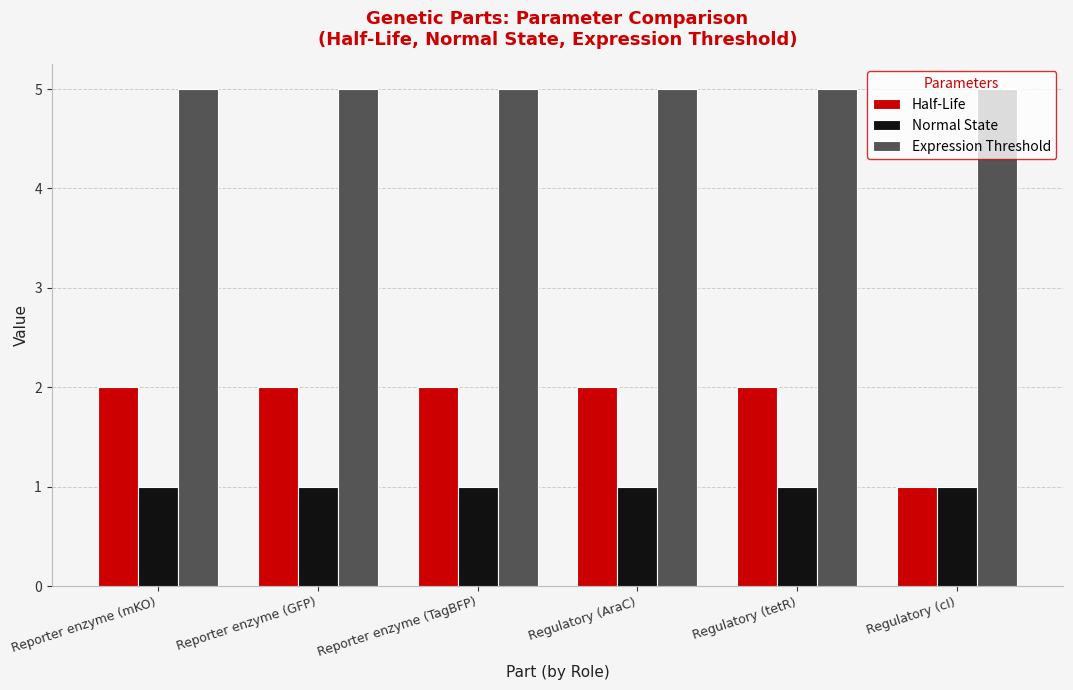

What is the average value of the Normal State series?

1